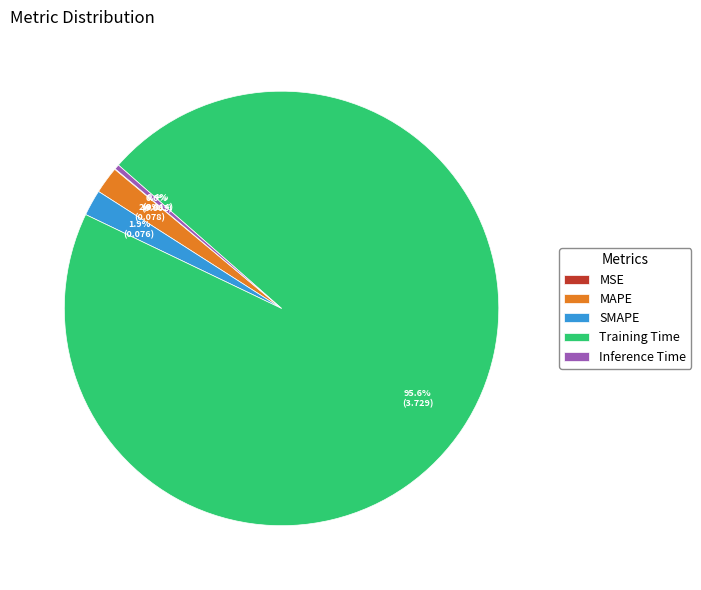

Between SMAPE and Training Time, which is larger?

Training Time